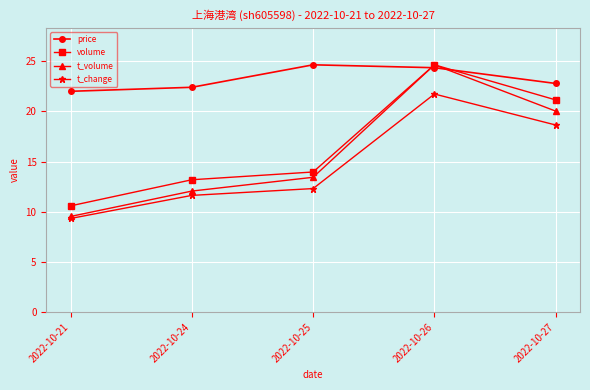

List the labels in order of volume value, largest first.

2022-10-26, 2022-10-27, 2022-10-25, 2022-10-24, 2022-10-21